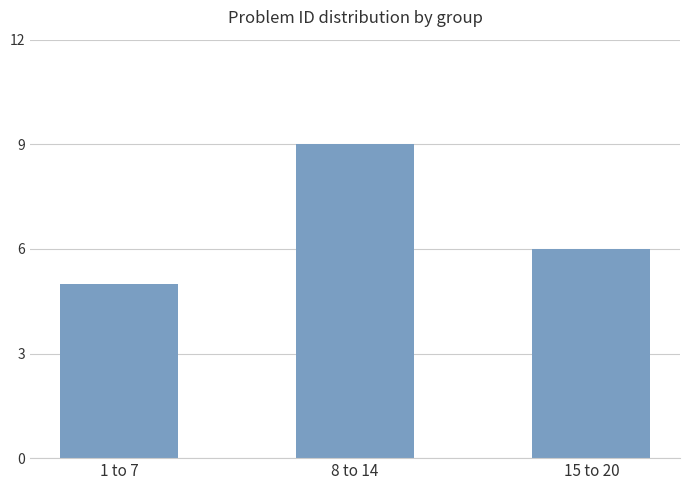

What is the label of the 1st bar from the right?

15 to 20